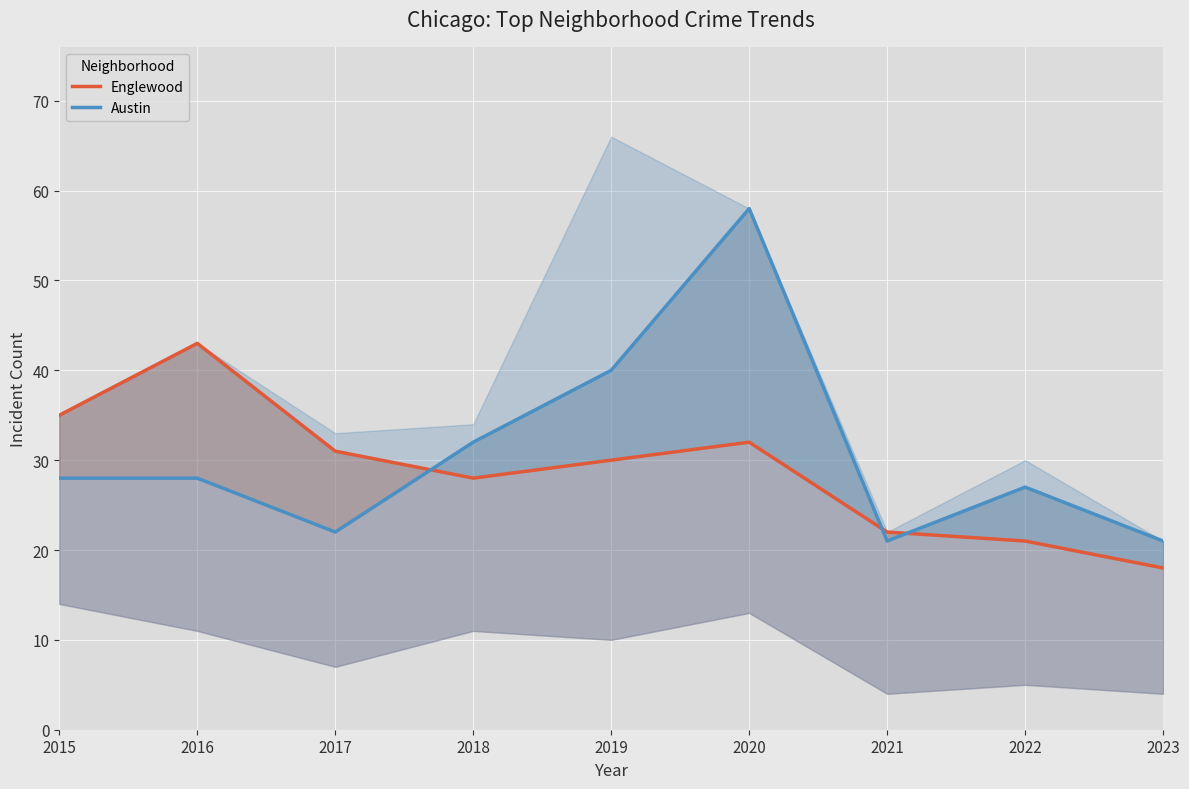

How many lines are shown in the chart?

2